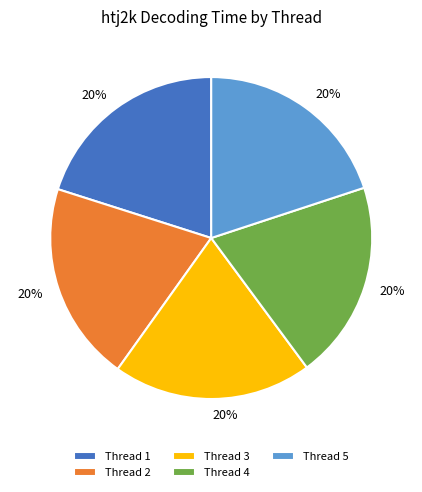

What is the ratio of the value at Thread 5 to the value at Thread 4?

1.0